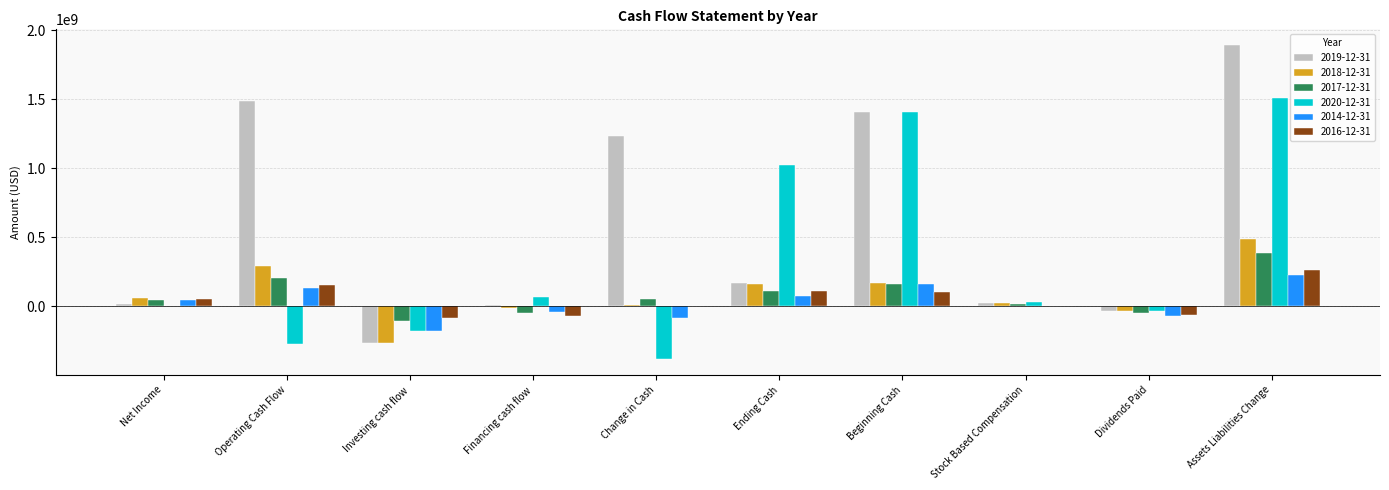

The value of 2019-12-31 at Change in Cash is 1233619000. True or false?

True